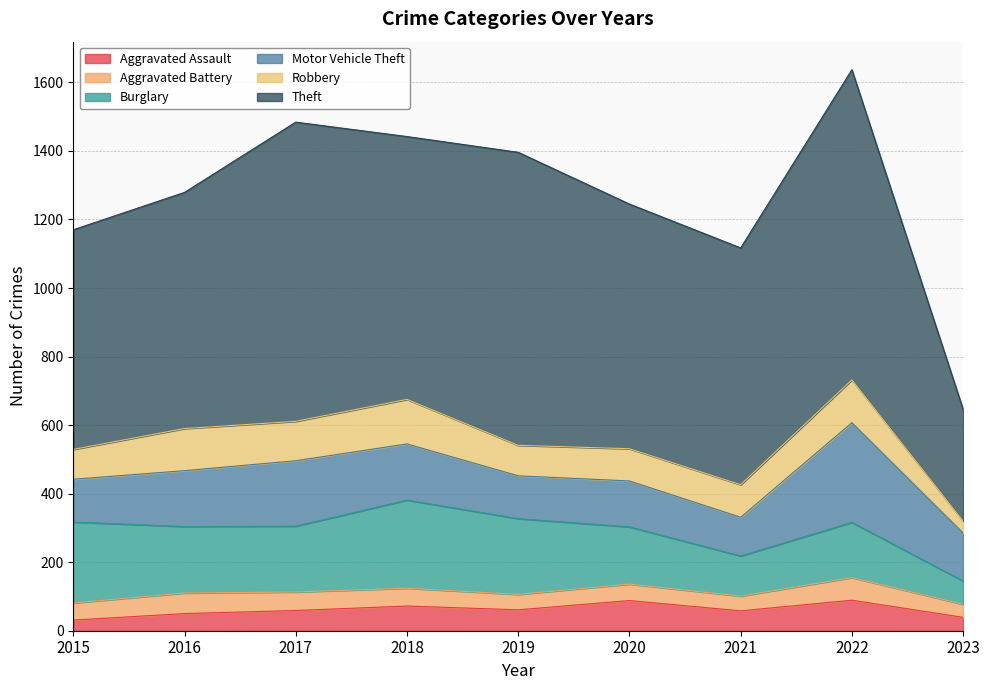

Which has a higher value, 2019 or 2018?

2018